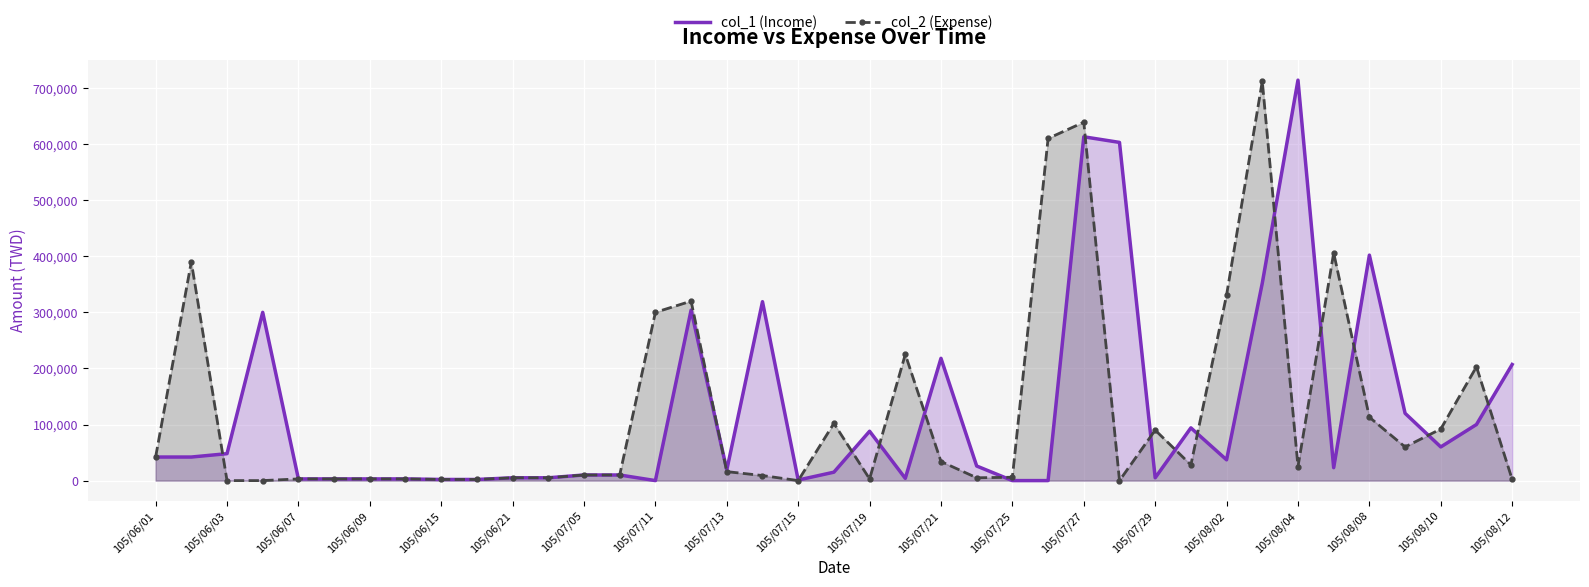

At which label is col_2 (Expense) closest to 356000?

105/08/02